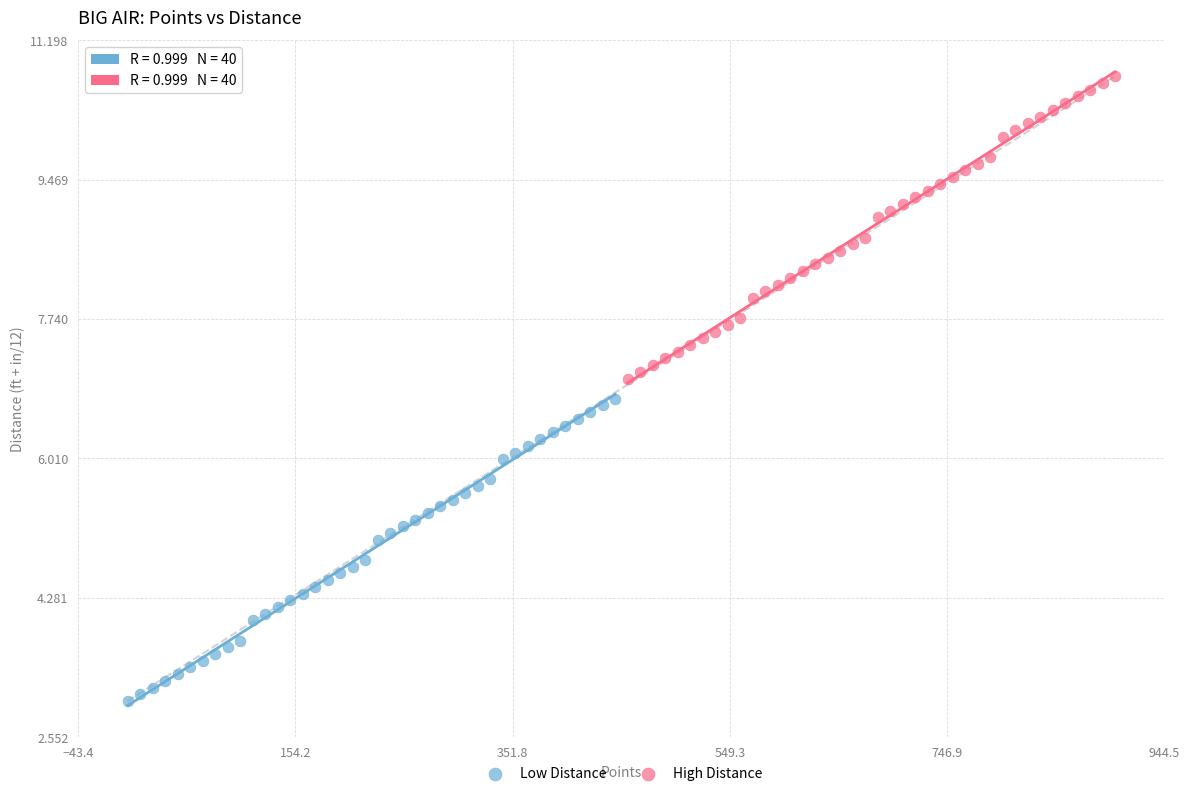

Which series reaches the minimum Y coordinate?

Low Distance